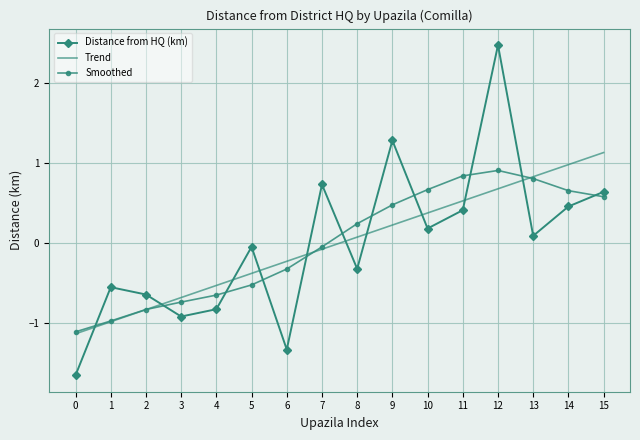

How many series are shown in this chart?

3